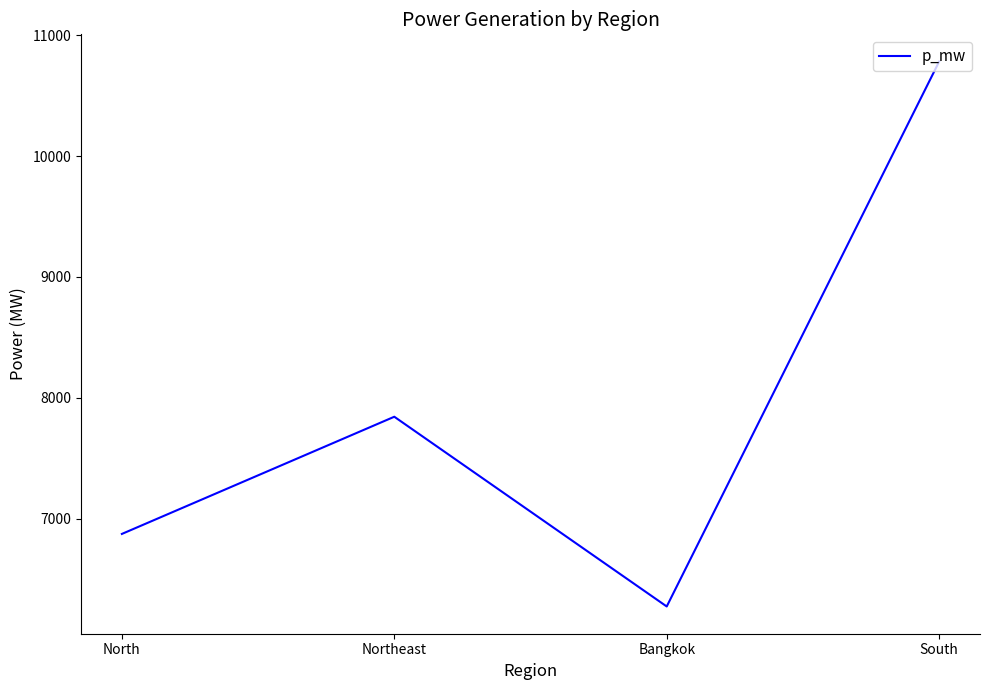

What is the difference between the maximum and minimum values?

4509.3